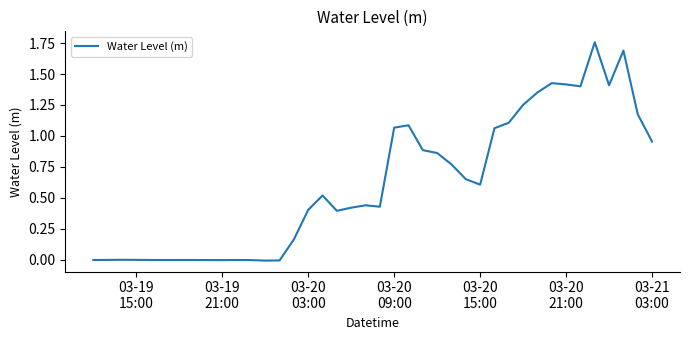

What is the maximum value shown in the chart?

1.8